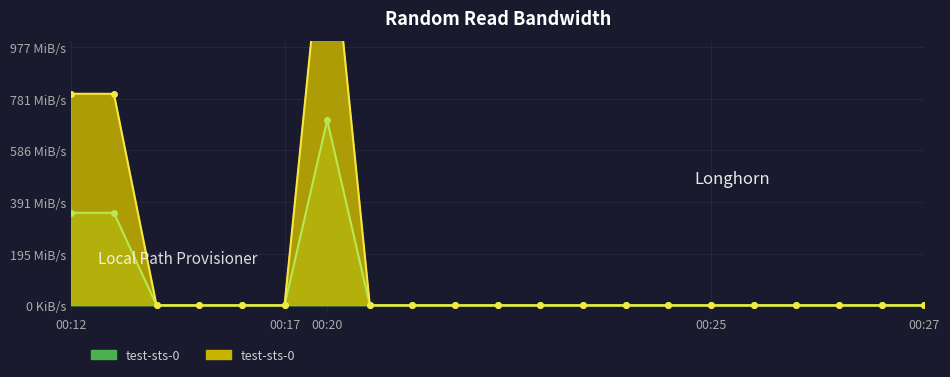

True or false: test-sts-0  and test-sts-0 intersect in this chart.

False